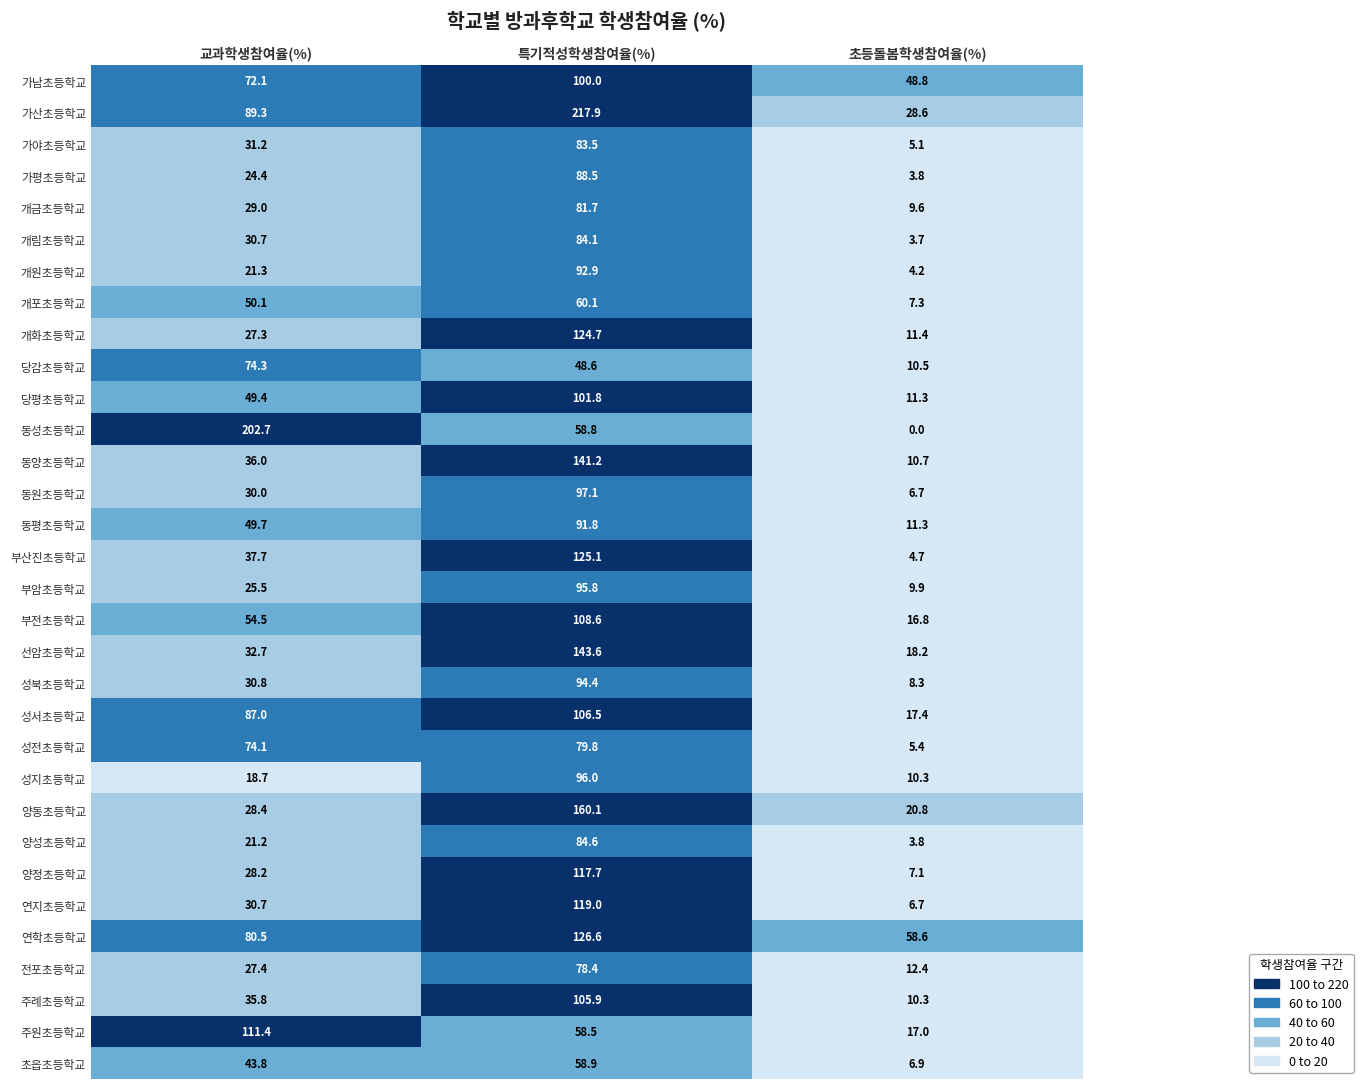

The value of 성지초등학교 at 특기적성학생참여율(%) is 96.0. True or false?

True